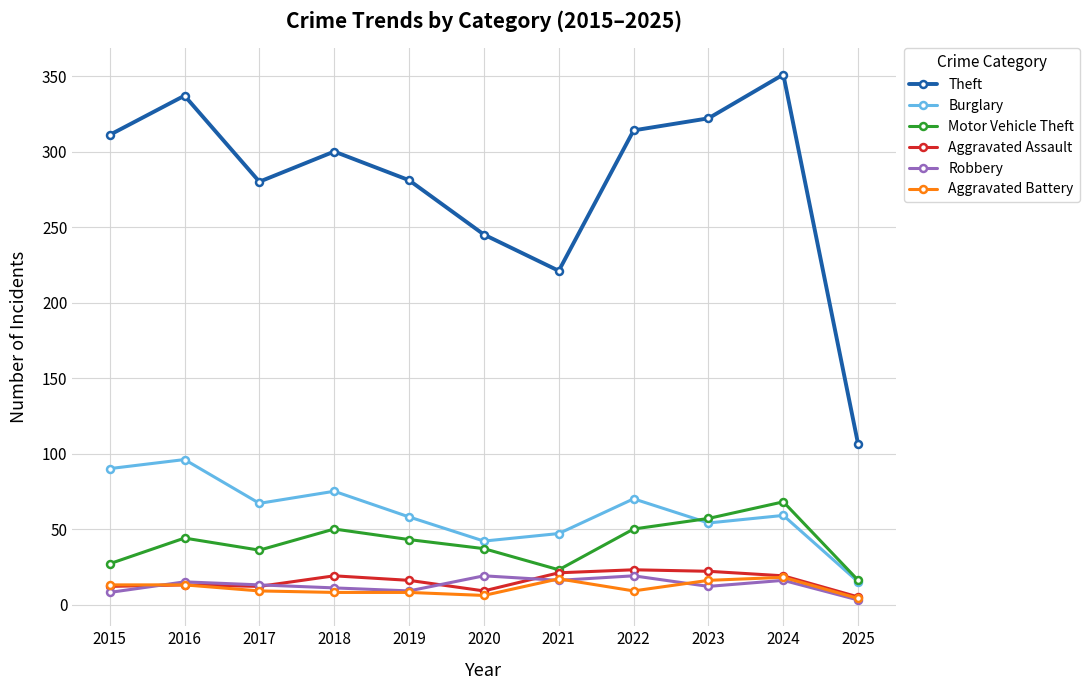

Where is the first local maximum for Motor Vehicle Theft?

2016